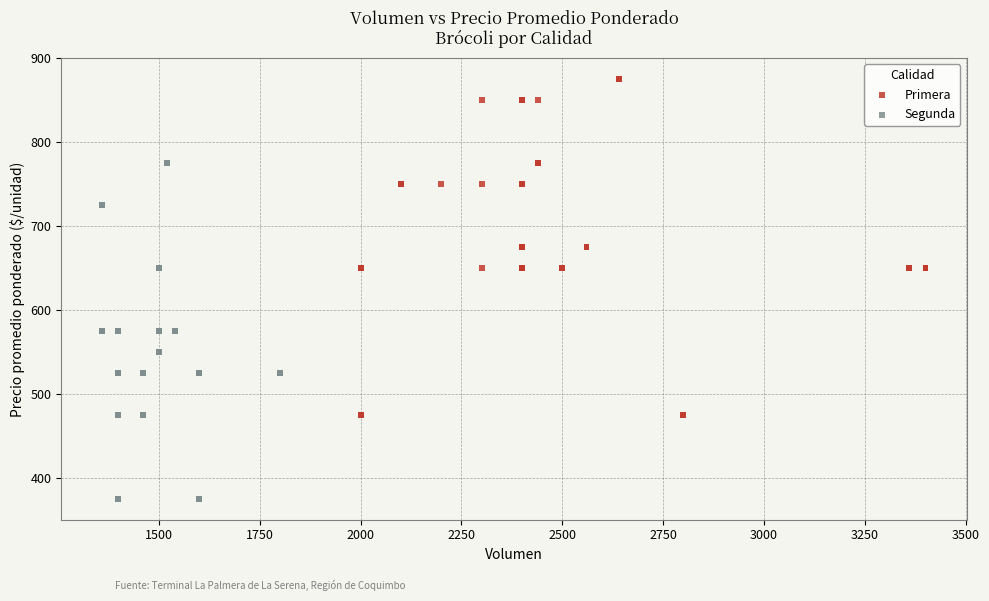

Which series reaches the minimum Y coordinate?

Segunda